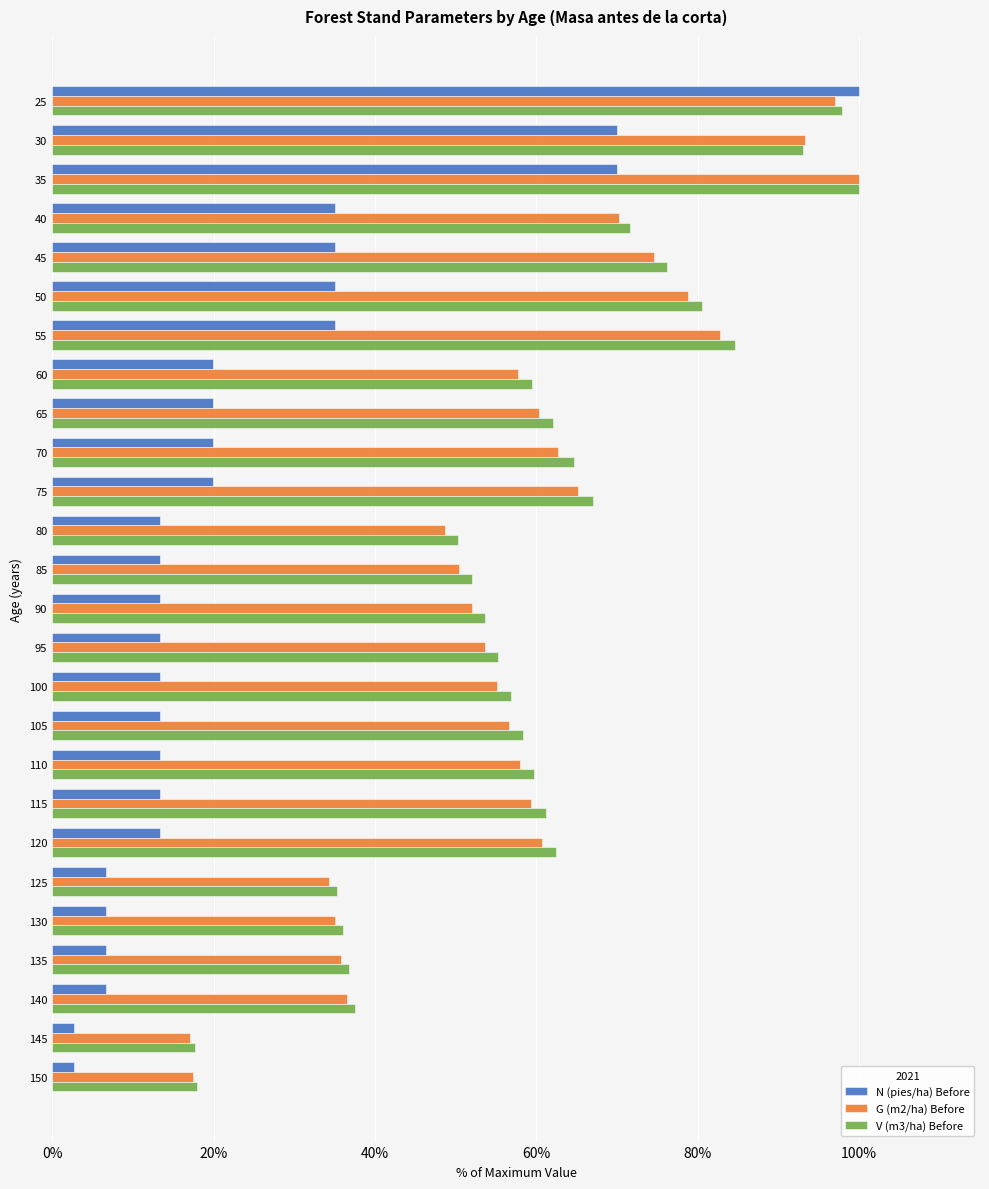

What is the spread (max minus min) of values at 150?

15.3